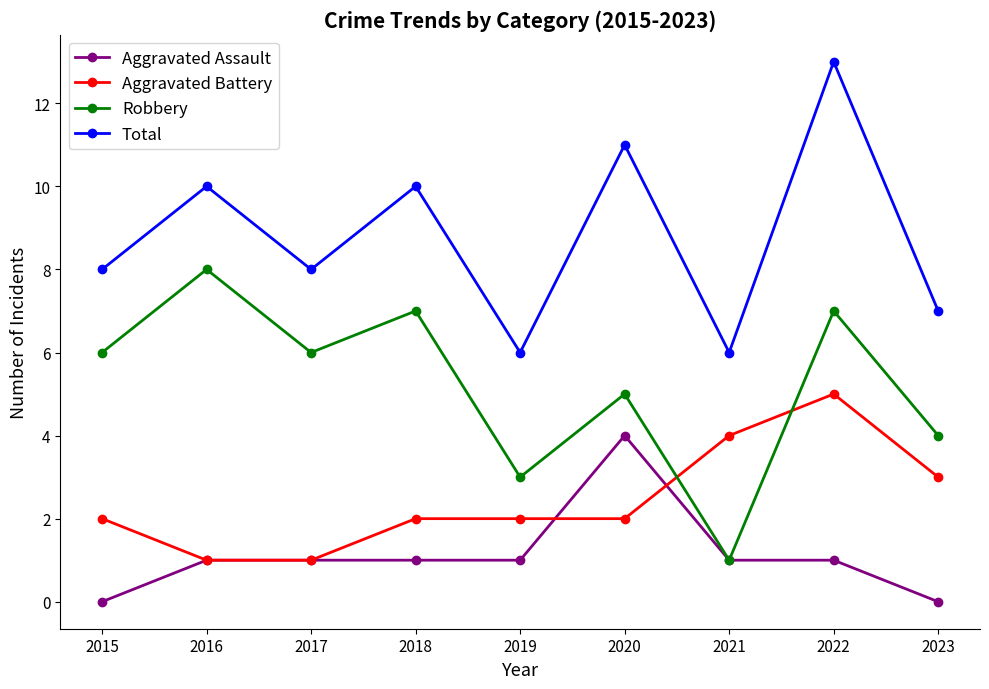

How many values in the Robbery series are below 6?

4